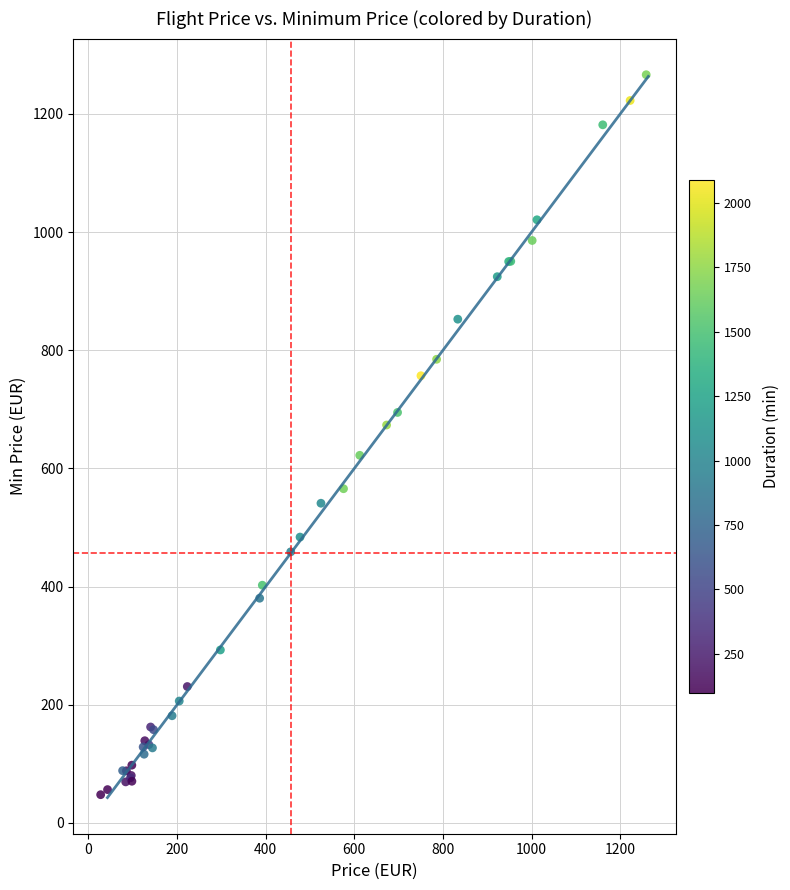

What Y value in the scatter plot is closest to 657?

673.5